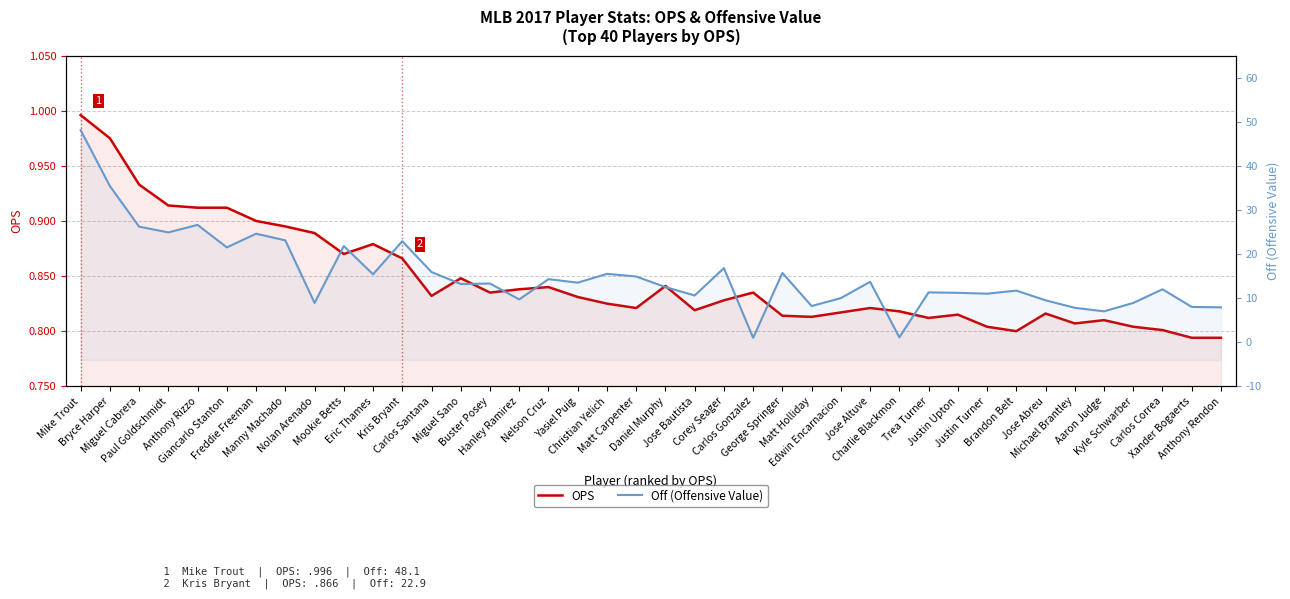

What is the difference between the OPS values at Manny Machado and Jose Bautista?

0.1